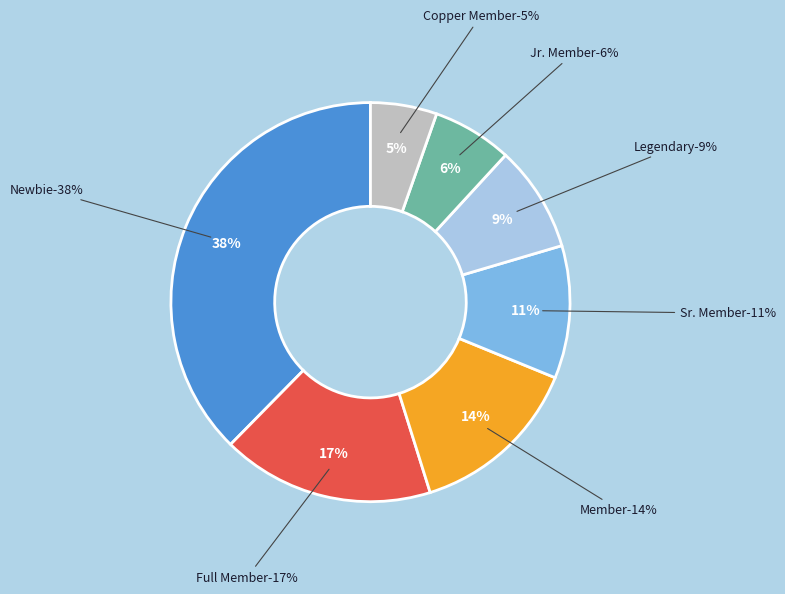

To the nearest percent, what is the difference between the Sr. Member and Full Member slice percentages?

6%